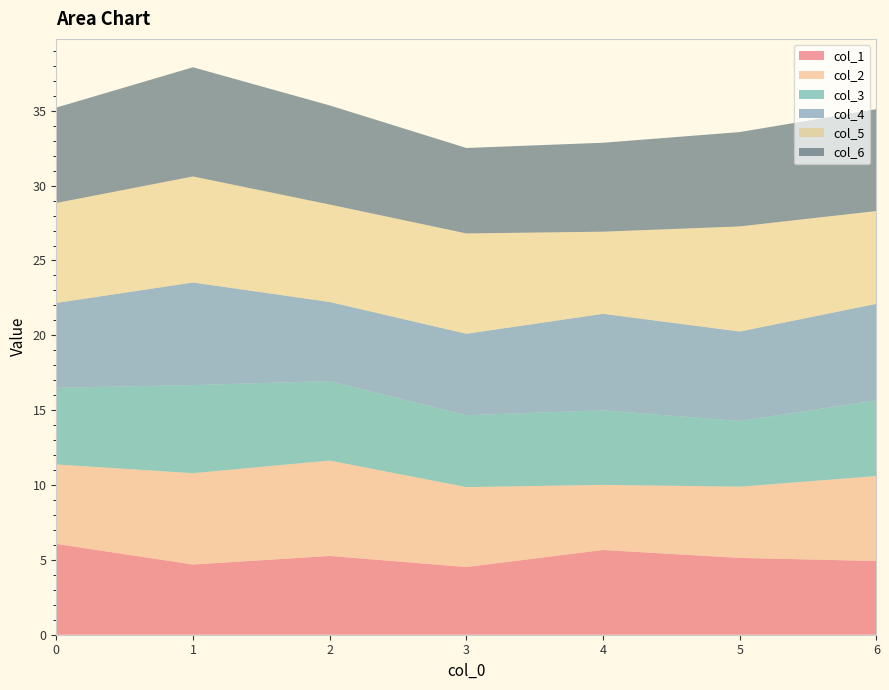

Reading left to right, transcribe all the data shown in this chart.

col_1: 0=6.1	1=4.7	2=5.3	3=4.5	4=5.7	5=5.1	6=4.9
col_2: 0=5.3	1=6.1	2=6.4	3=5.3	4=4.3	5=4.8	6=5.7
col_3: 0=5.1	1=5.9	2=5.3	3=4.8	4=5.0	5=4.4	6=5.1
col_4: 0=5.7	1=6.9	2=5.3	3=5.4	4=6.4	5=6.0	6=6.4
col_5: 0=6.7	1=7.1	2=6.5	3=6.7	4=5.5	5=7.0	6=6.2
col_6: 0=6.4	1=7.3	2=6.6	3=5.7	4=5.9	5=6.3	6=6.8